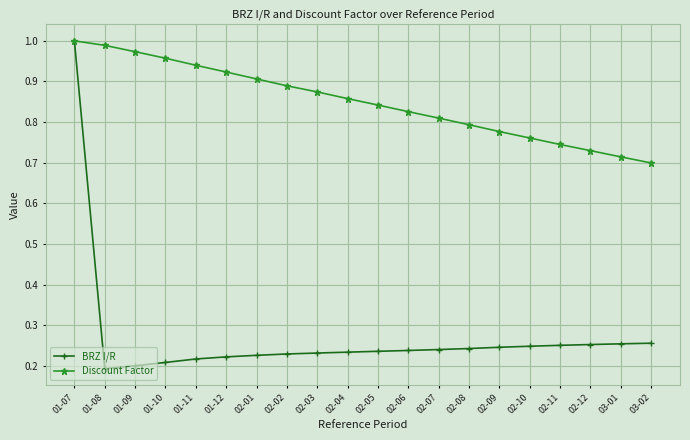

What is the label of the 5th point from the left?

01-11